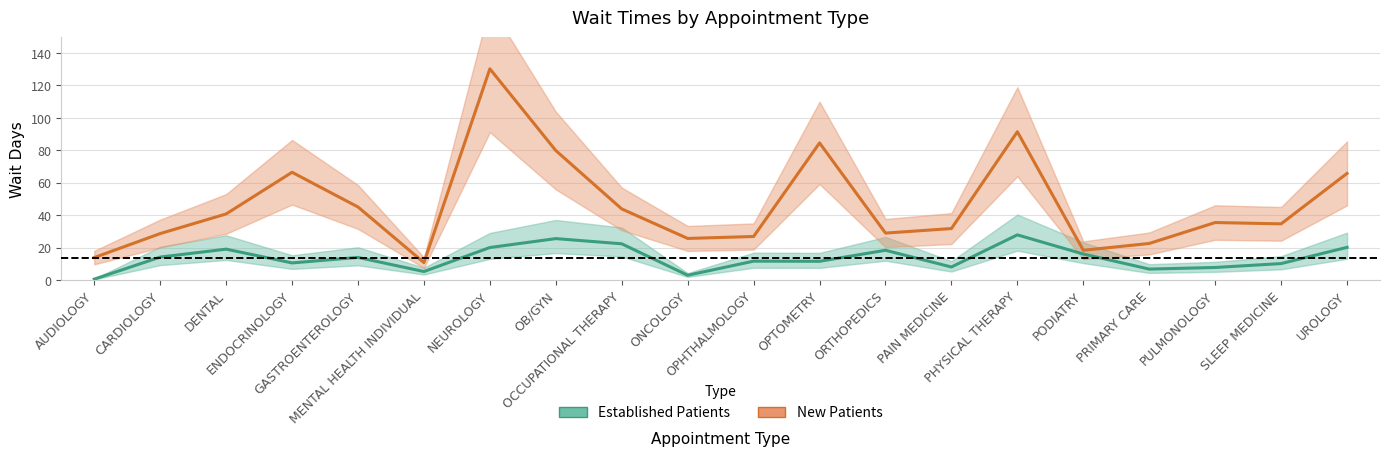

The value of New Patients at ENDOCRINOLOGY is 66.4. True or false?

True